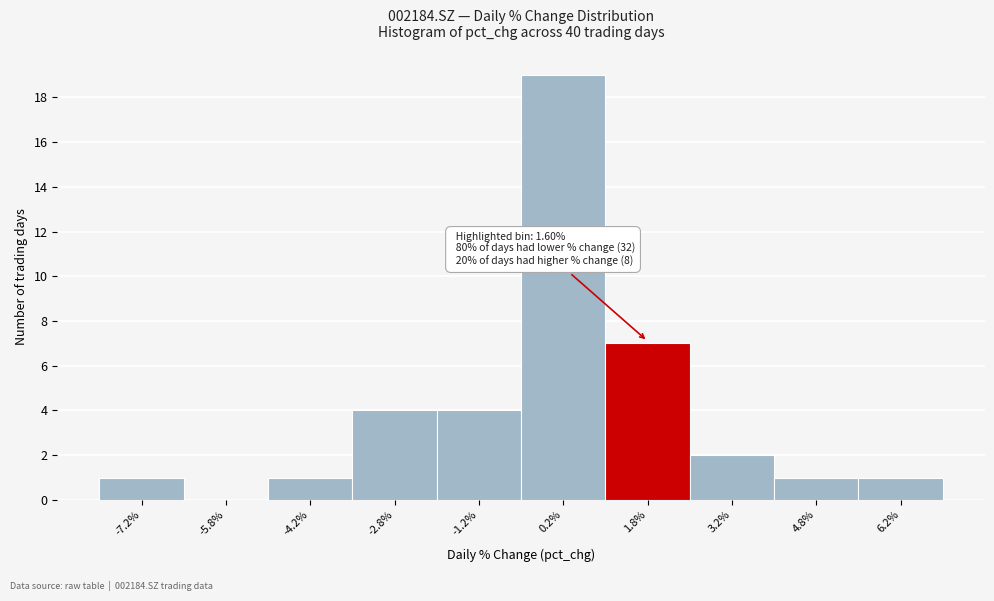

Over which range of the x-axis is the bar tallest?

-0.5 to 1.0